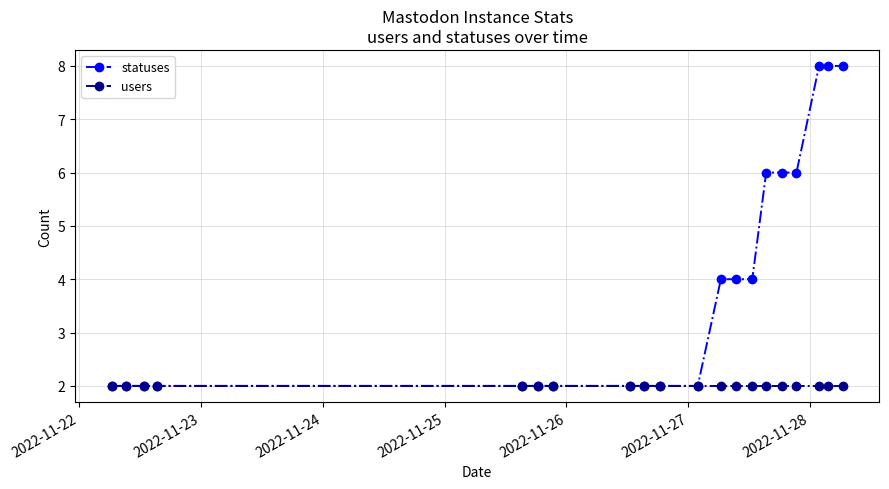

What is the maximum value shown in the chart?

8